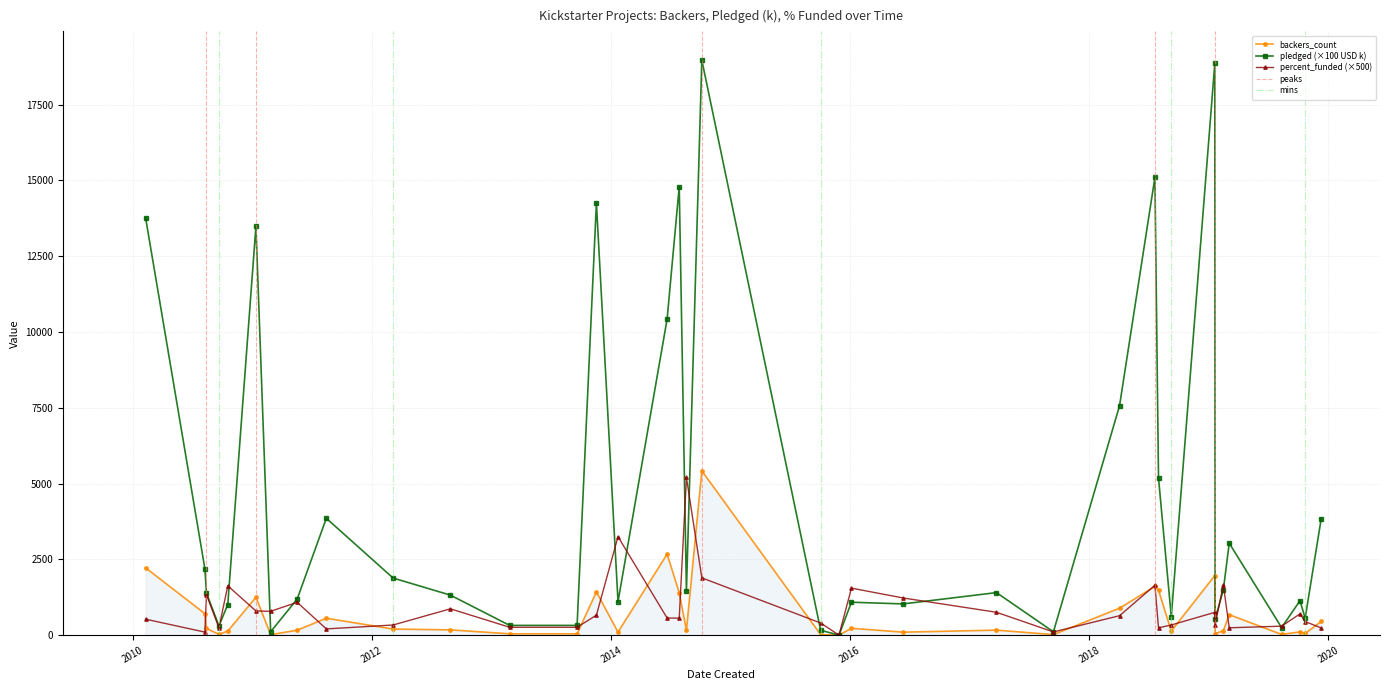

How many values in the percent_funded series exceed 564?

18